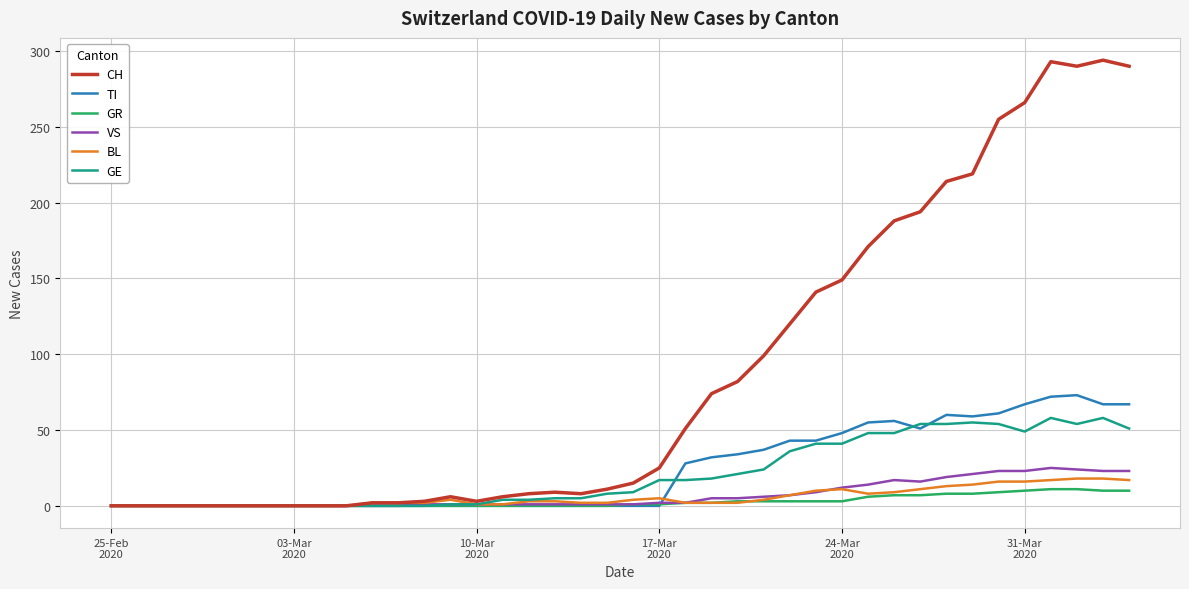

True or false: GE and TI intersect in this chart.

True